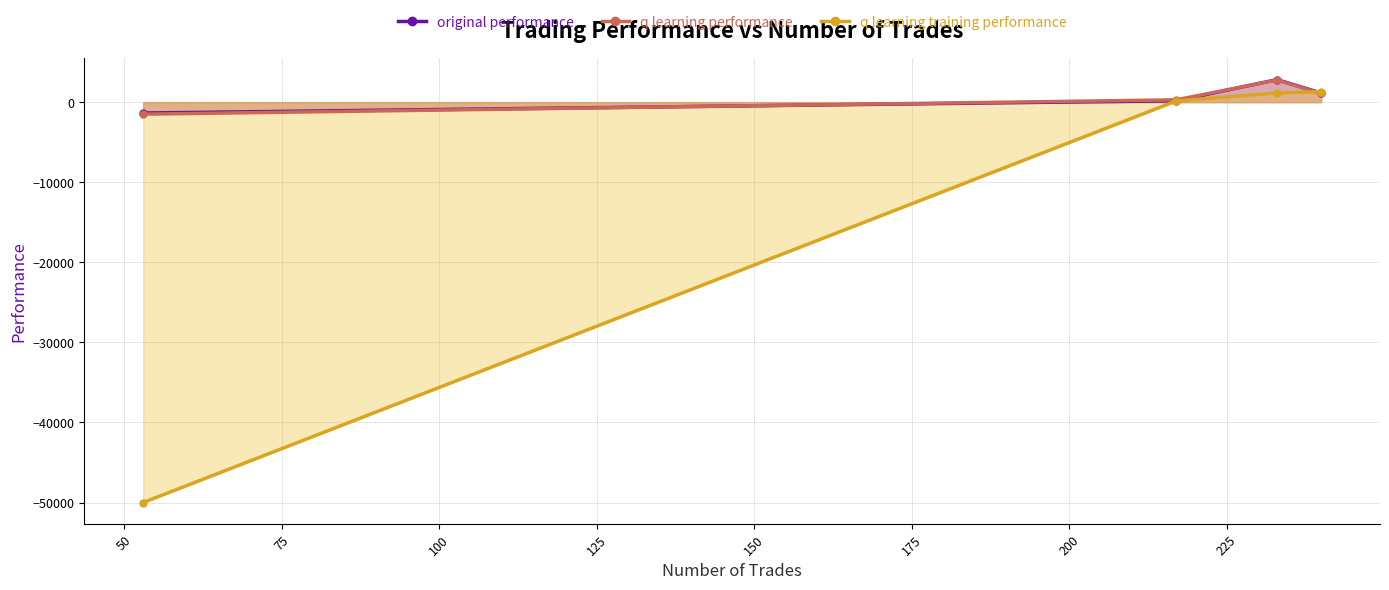

How many interior local peaks does the q learning performance series have?

1